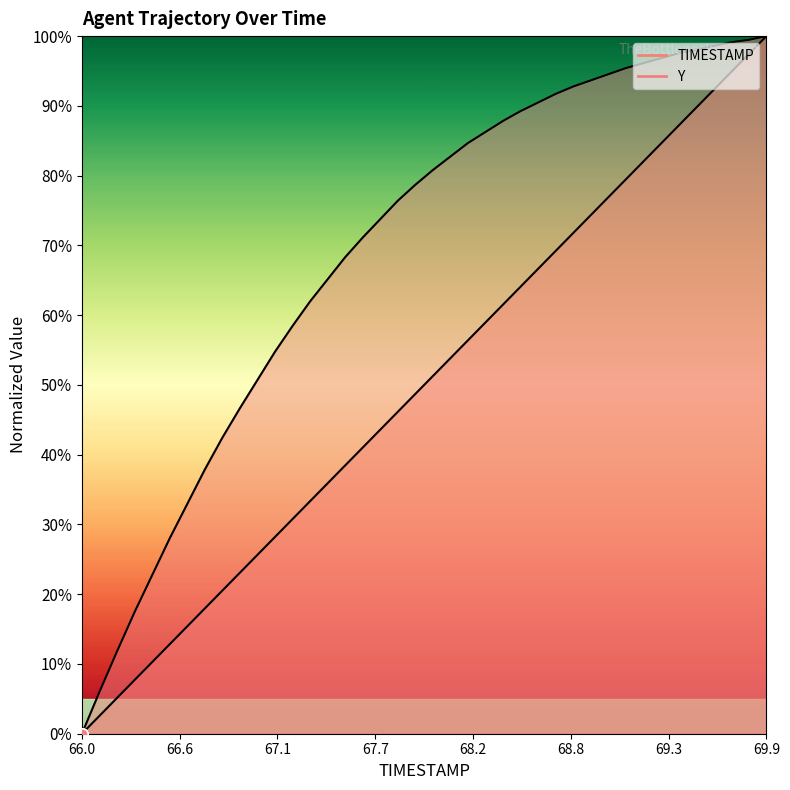

How many lines are shown in the chart?

2